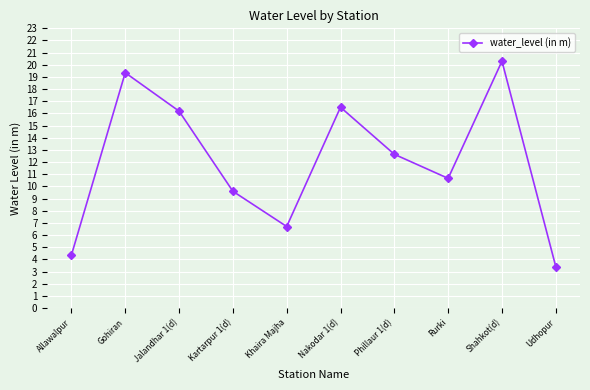

What is the ratio of the value at Allawalpur to the value at Rurki?

0.4